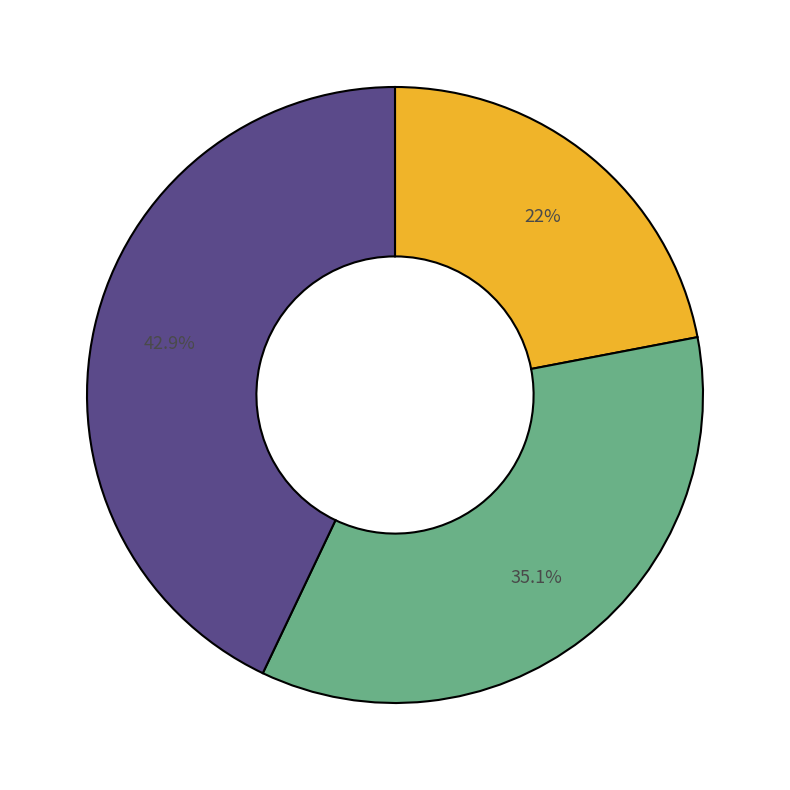

Is there a majority slice in this chart?

No